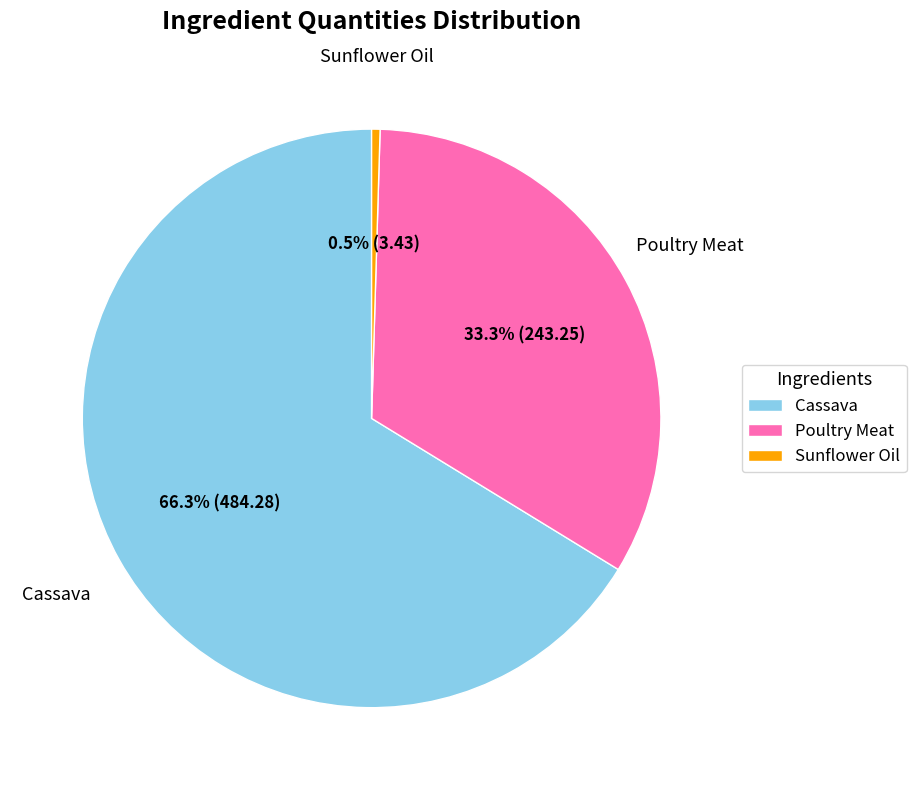

Which has a higher value, Cassava or Sunflower Oil?

Cassava